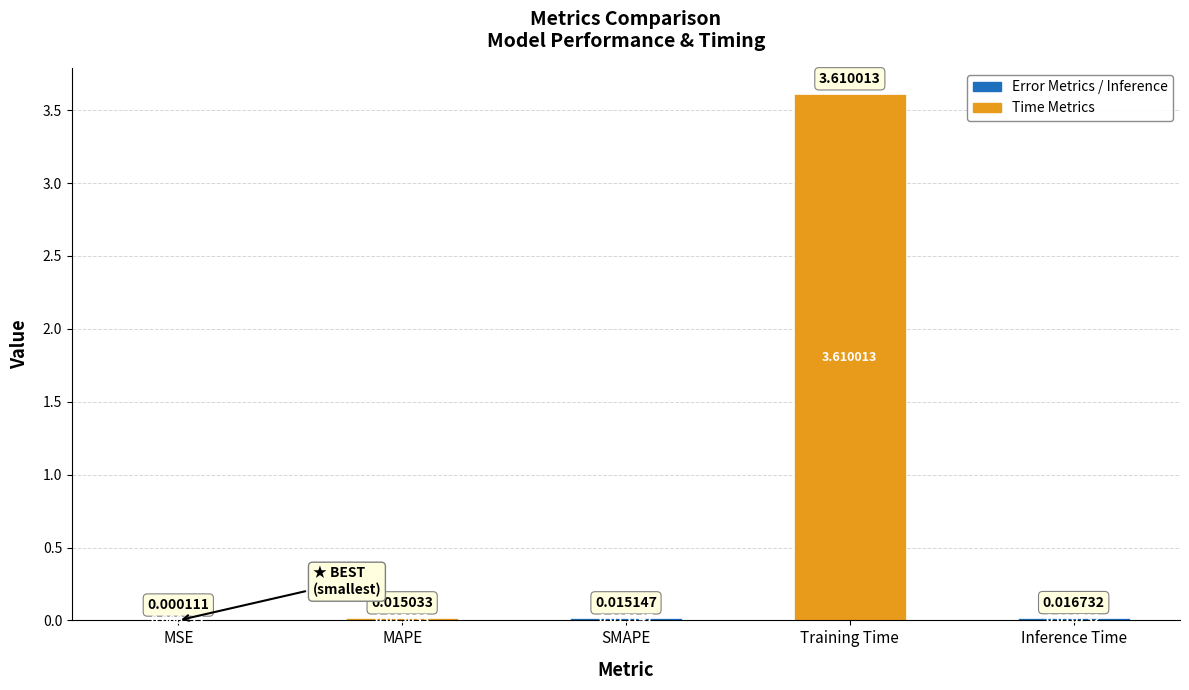

Where is the data nearest to the value 1?

Inference Time